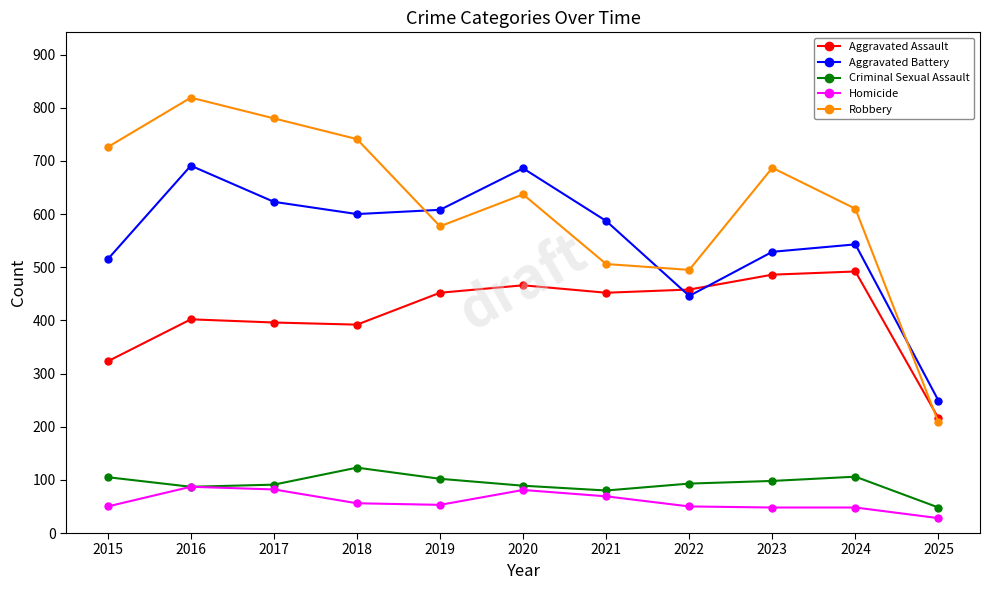

Read the Aggravated Assault value at 2024, to the nearest 5.

490